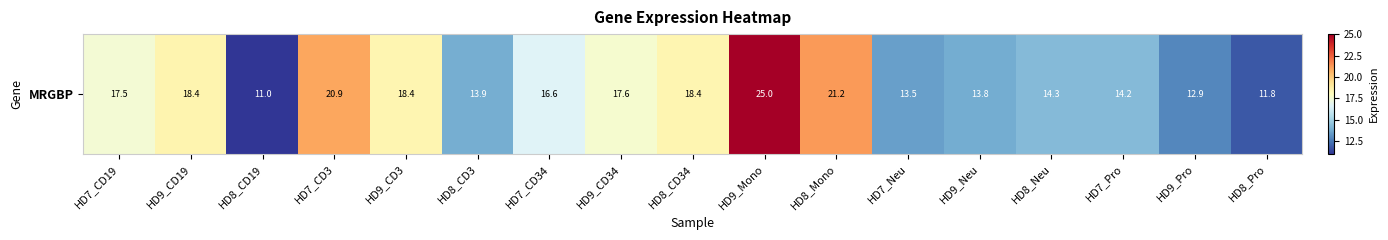

What is the difference between the maximum and minimum values?

14.0